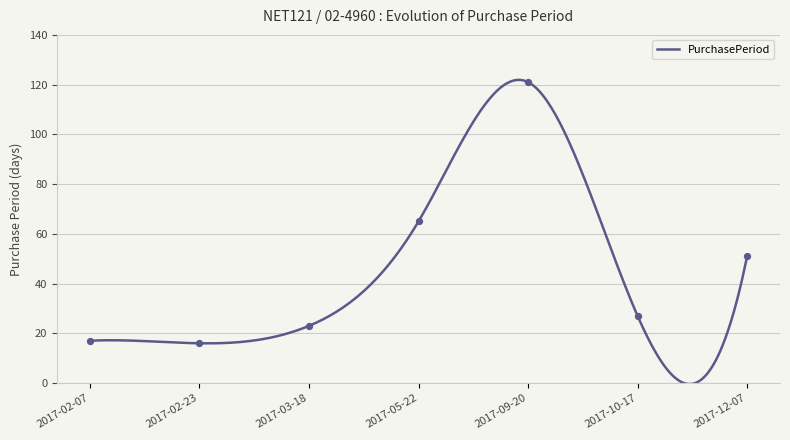

What is the change in value from 2017-10-17 to 2017-12-07?

+24